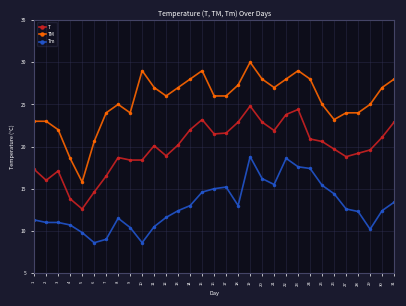

List the series in order of their peak value, lowest first.

Tm, T, TM